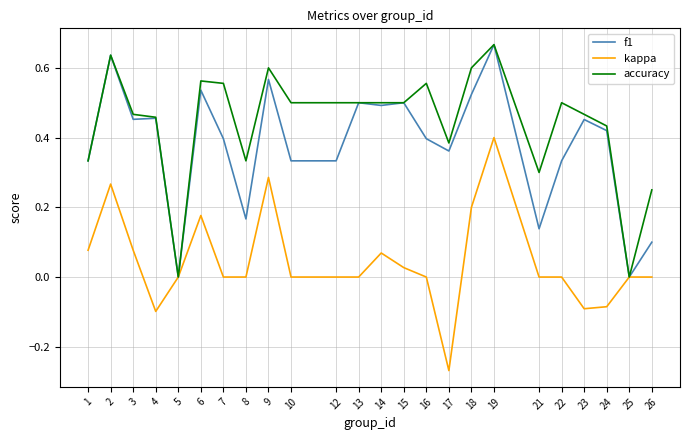

Between 3 and 10, which series saw the biggest shift?

f1